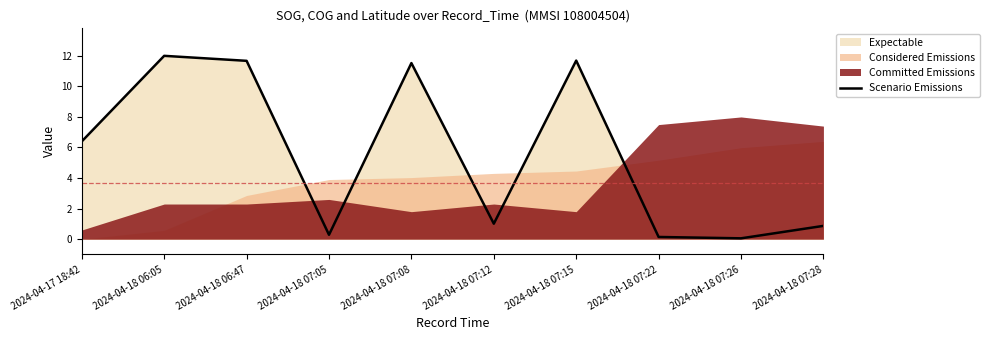

What is the ratio of the value at 2024-04-17 18:42 to the value at 2024-04-18 07:08?

0.6